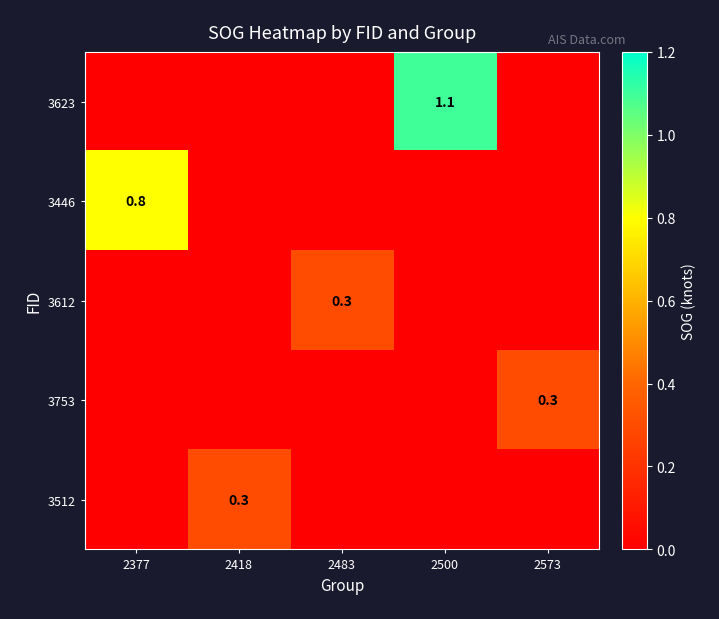

Which series has the largest range (max minus min)?

3623